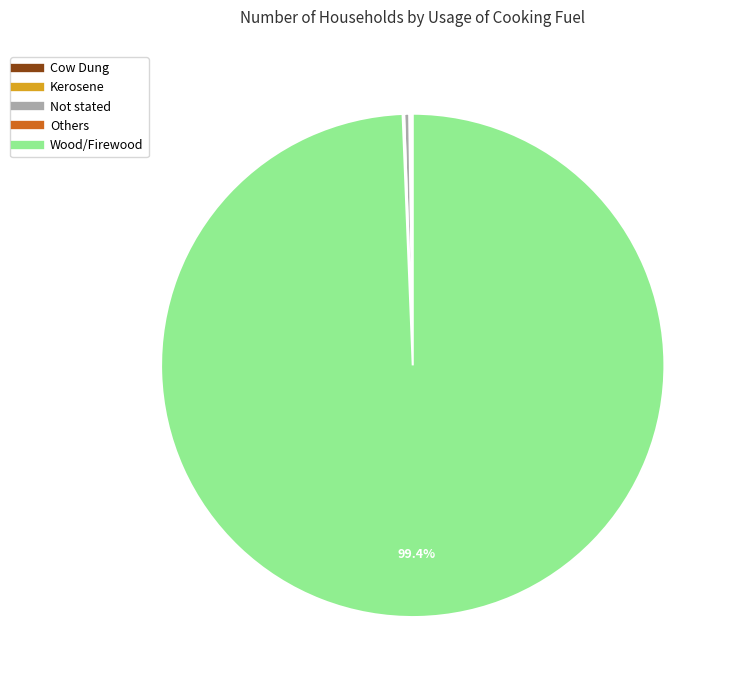

Which slice is the largest?

Wood/Firewood